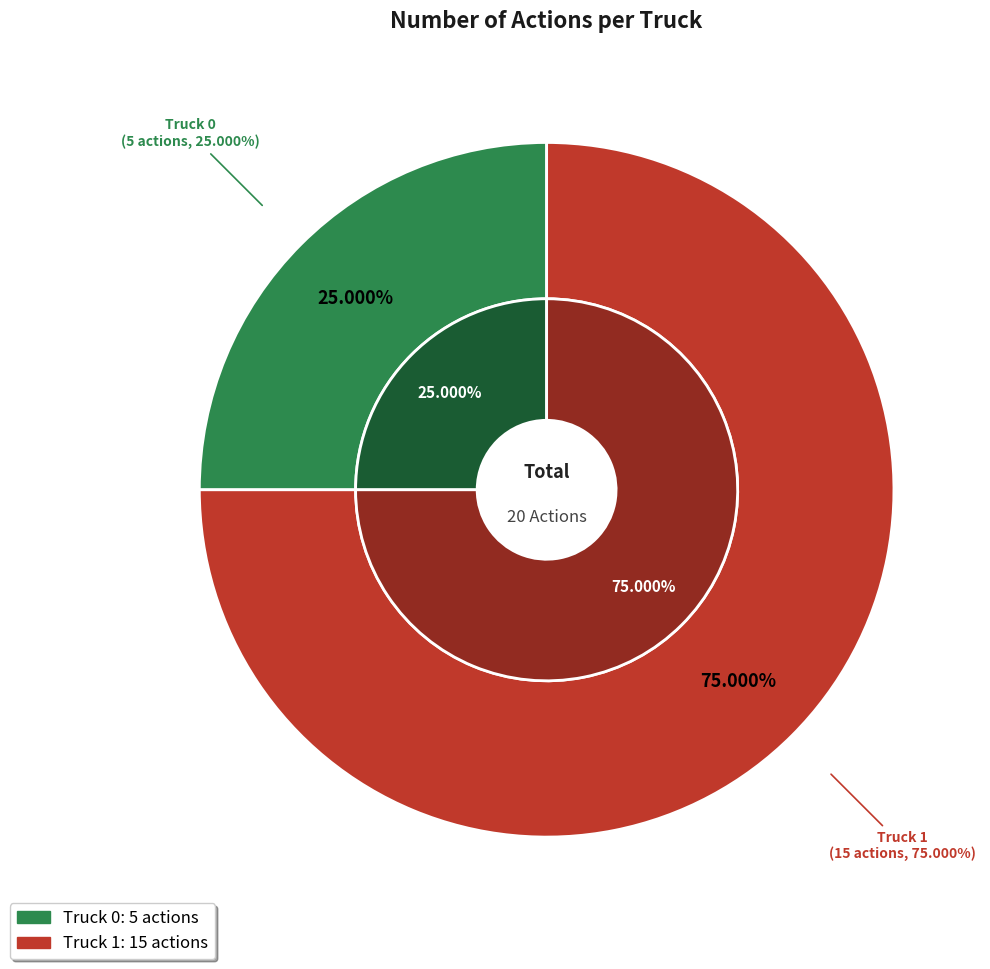

Count the number of slices in the pie.

2